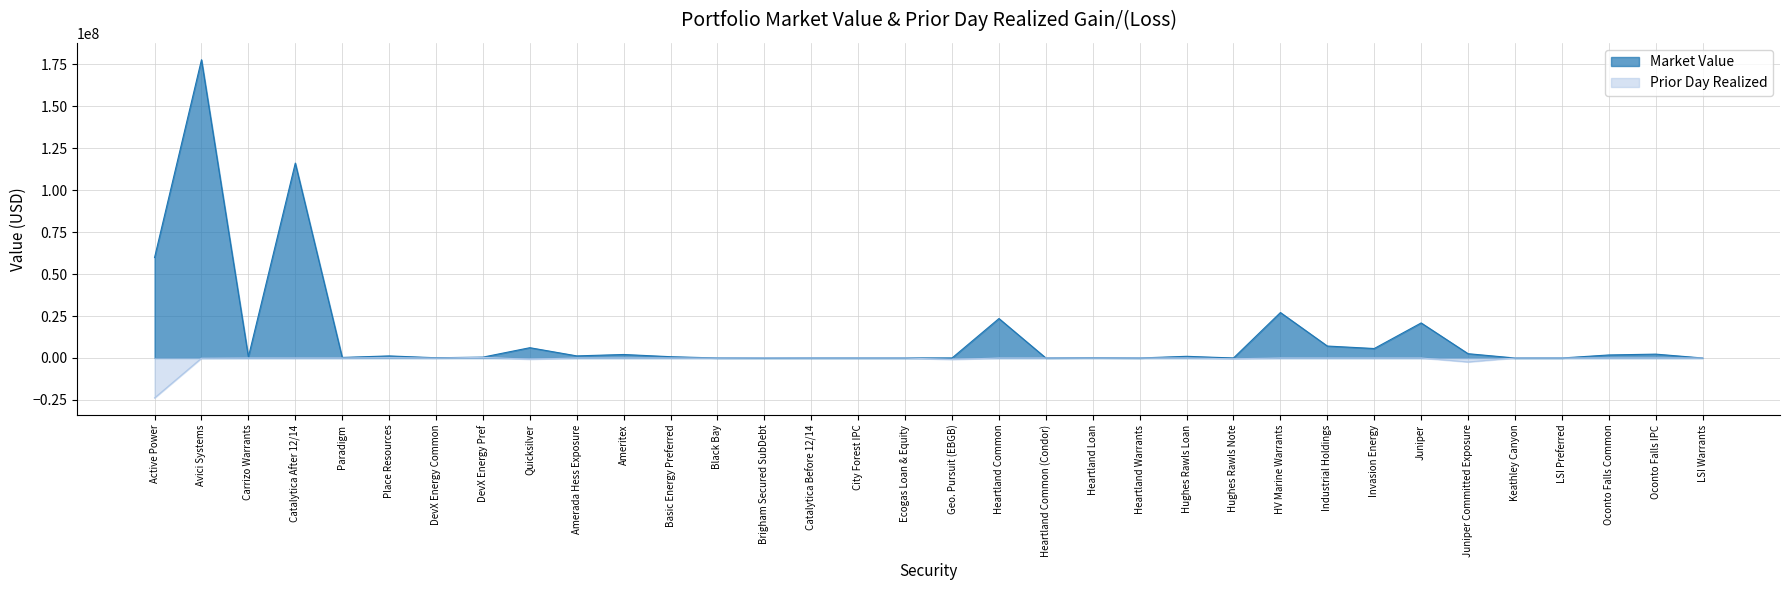

What is the spread (max minus min) of values at Amerada Hess Exposure?

1250000.0